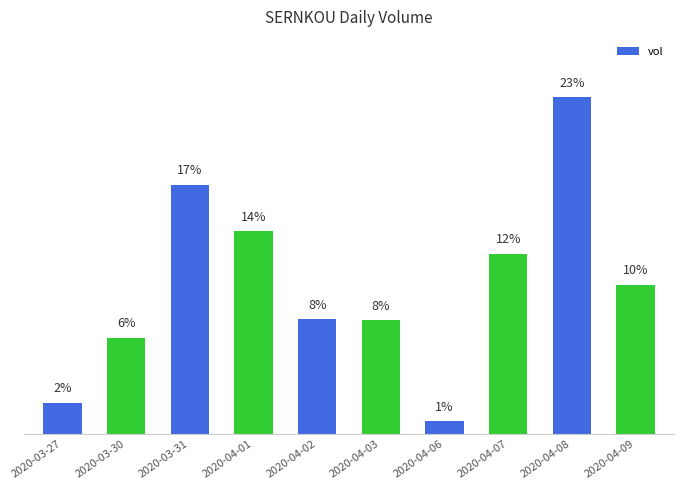

What is the label of the 6th bar from the left?

2020-04-03